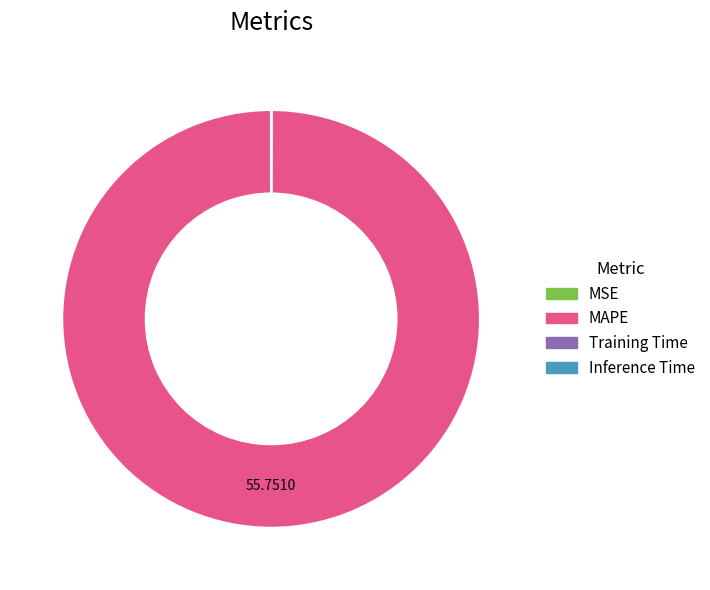

Does any single category account for the majority?

Yes